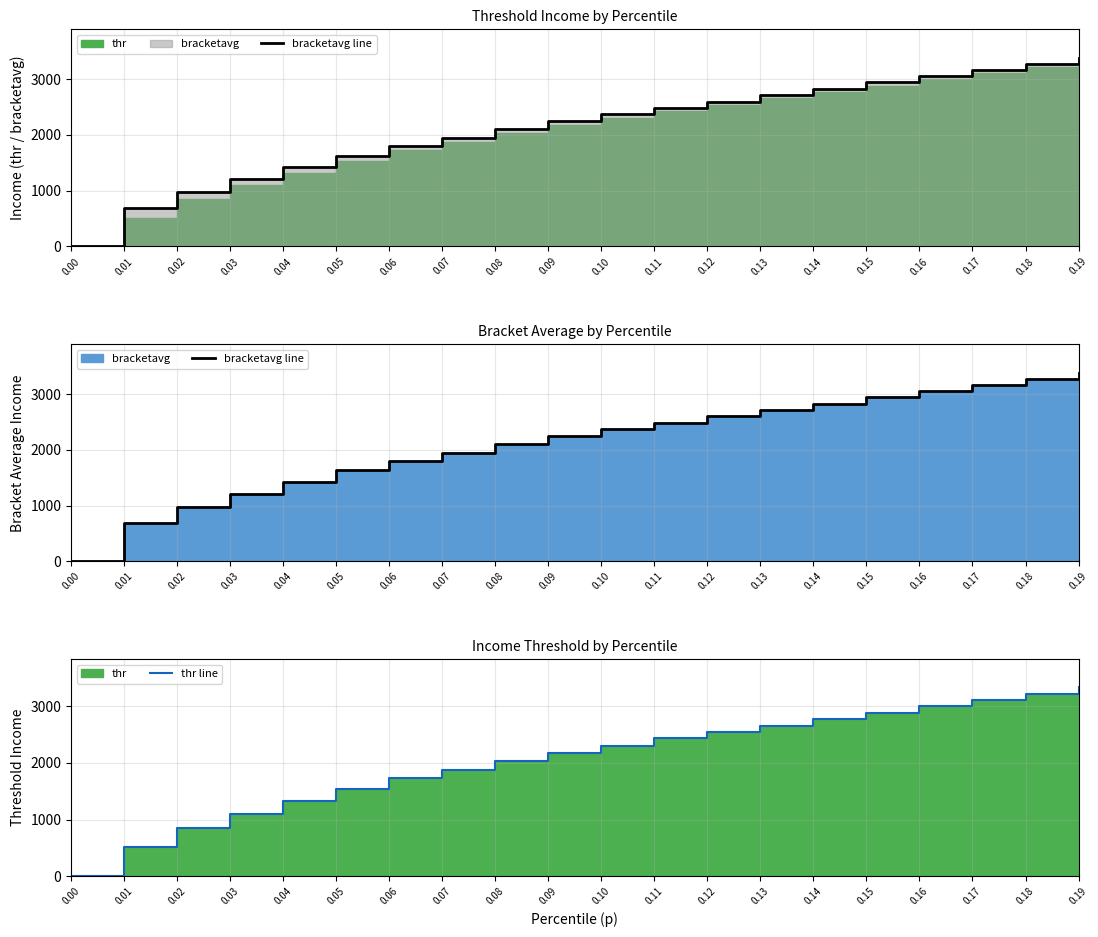

What is the greatest value displayed?

3385.2